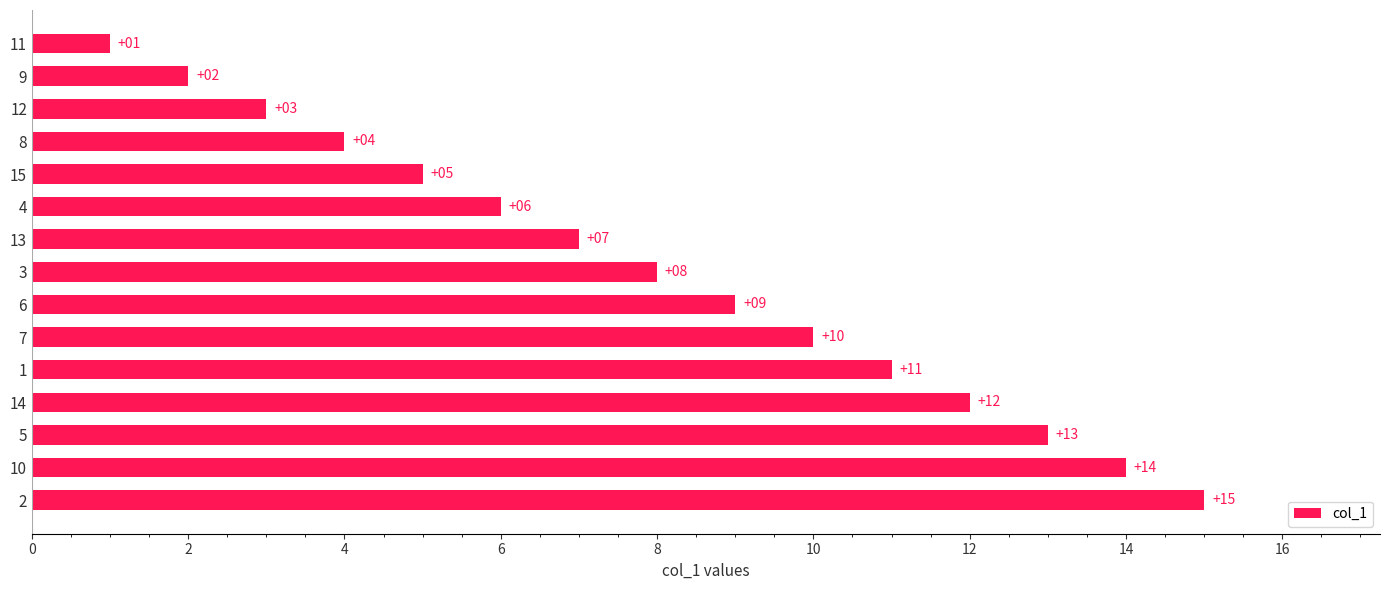

Rank the categories by value from lowest to highest.

11, 9, 12, 8, 15, 4, 13, 3, 6, 7, 1, 14, 5, 10, 2